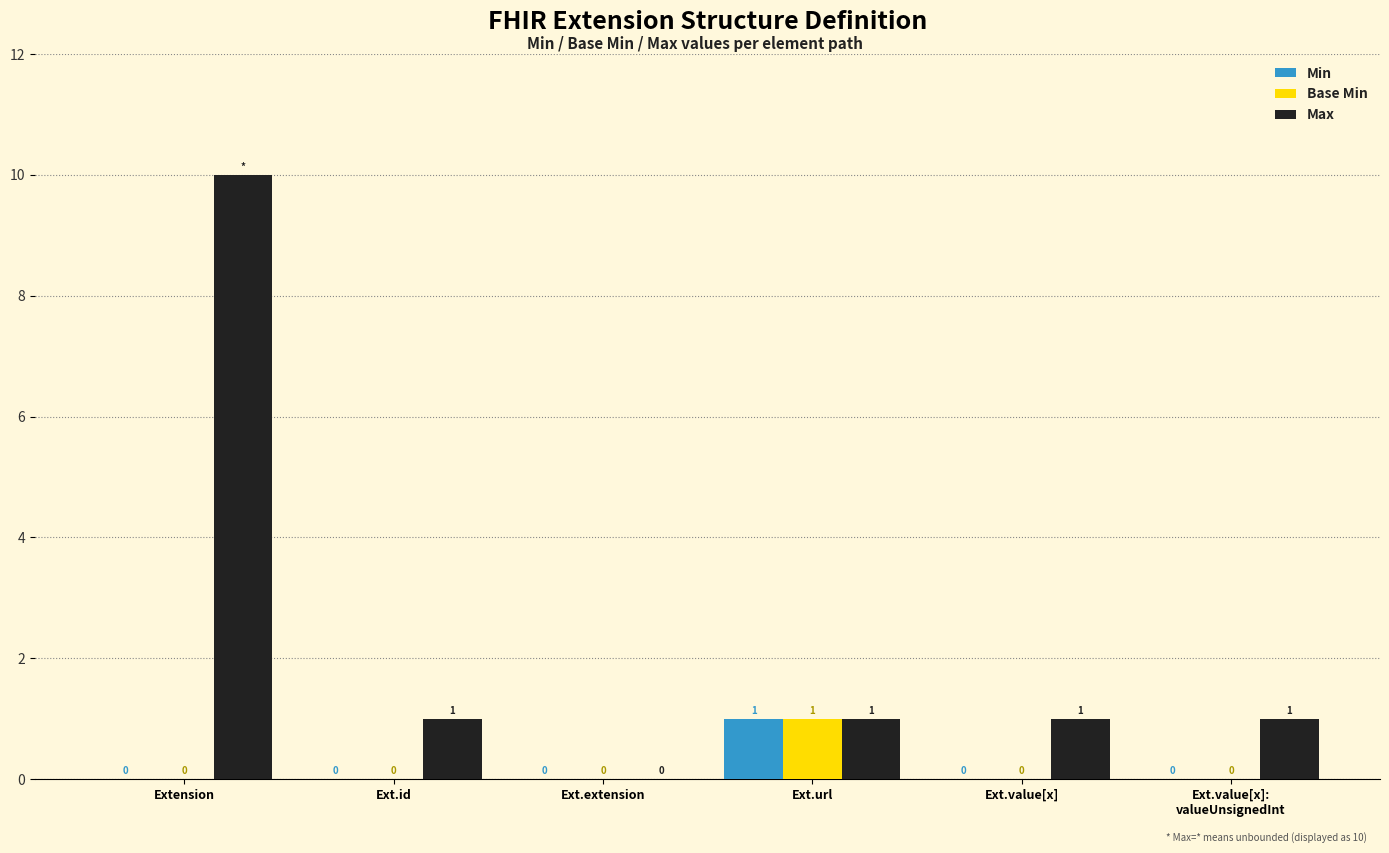

How many data points does each series have?

6